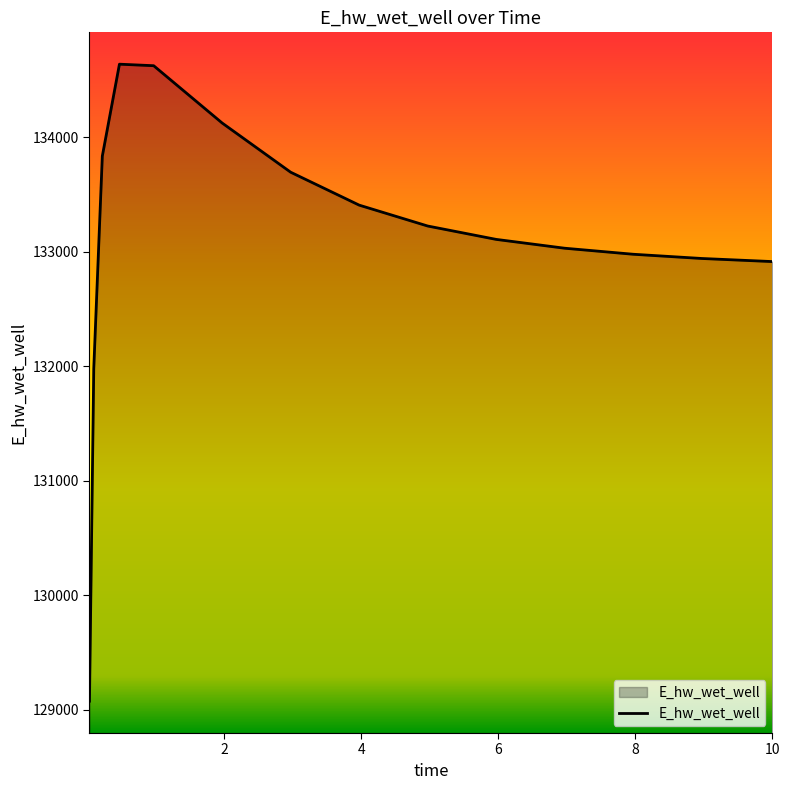

What is the smallest value displayed?

129074.9